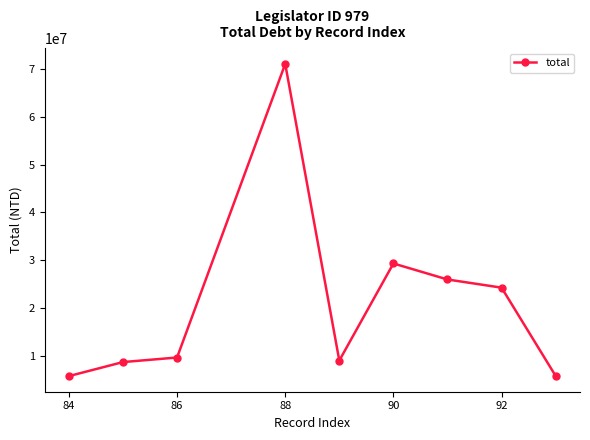

What is the smallest value displayed?

5707475